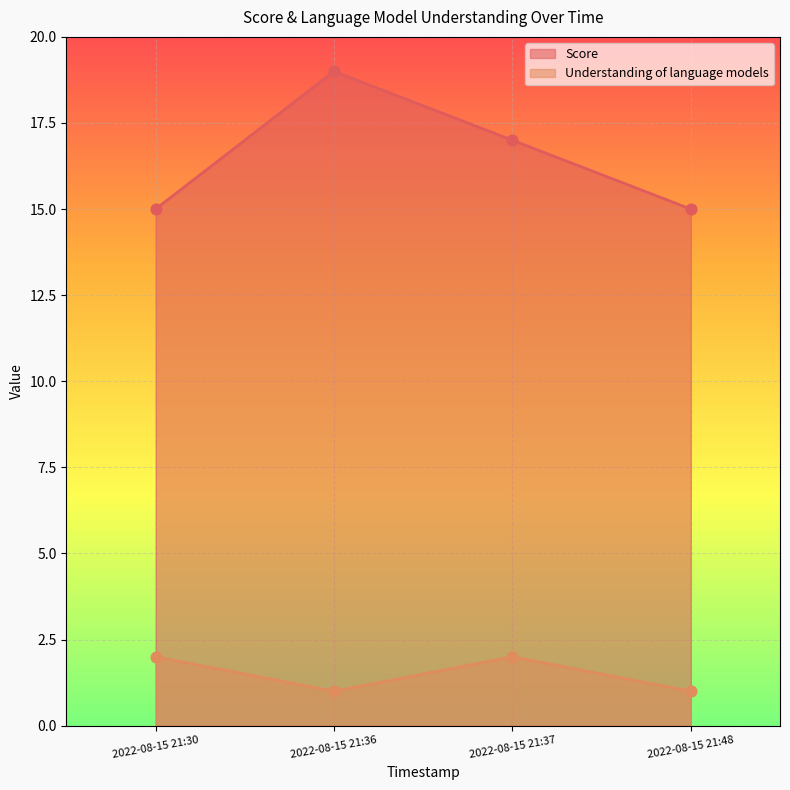

Is the value of Score at 2022-08-15 21:48 greater than the value of Understanding of language models at 2022-08-15 21:37?

Yes